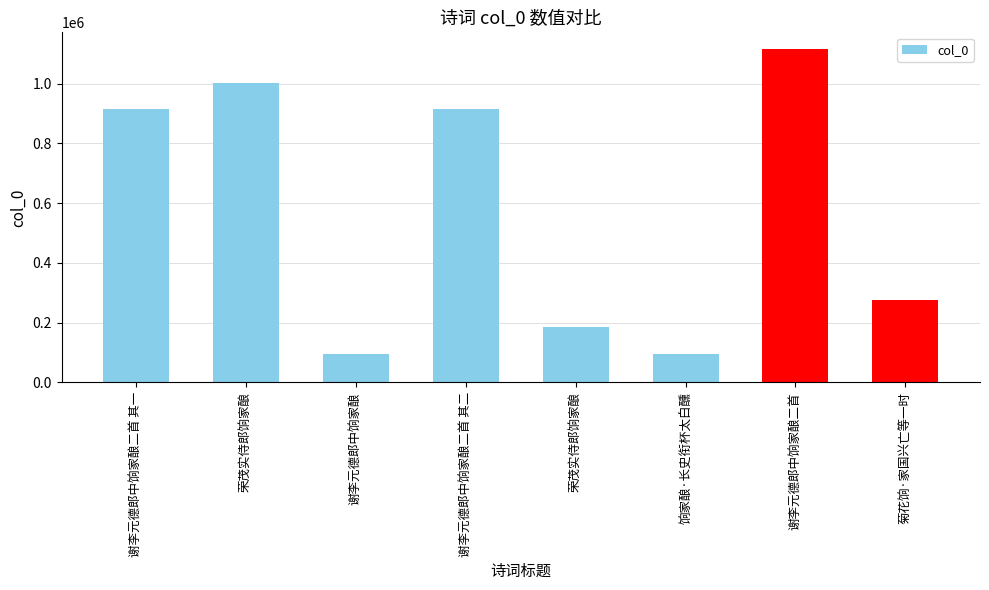

What is the average value?

573998